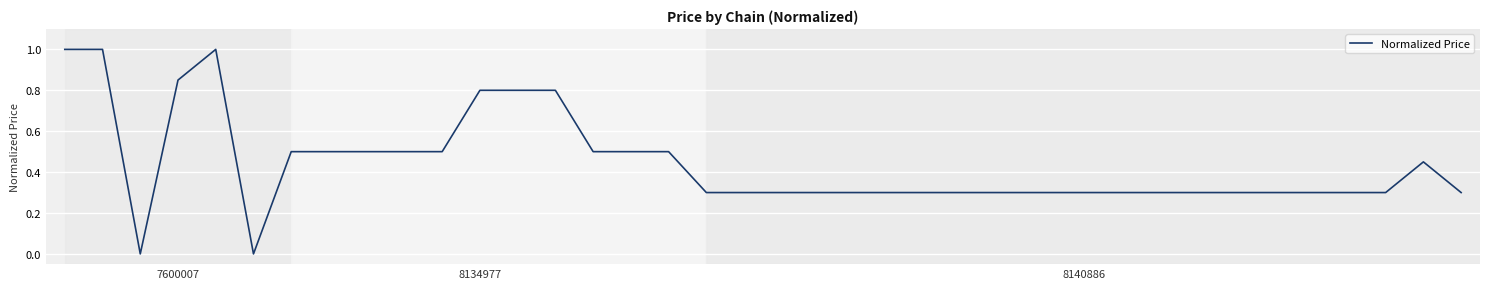

What is the difference between the maximum and minimum values?

1.0